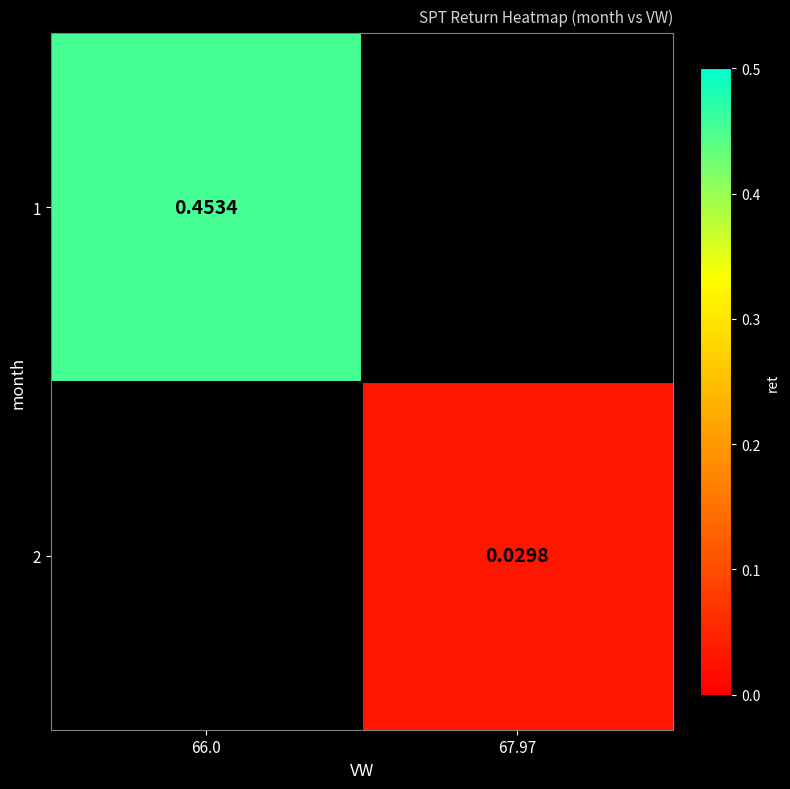

Is the value of 1 at 66.0 greater than the value of 2 at 67.97?

Yes